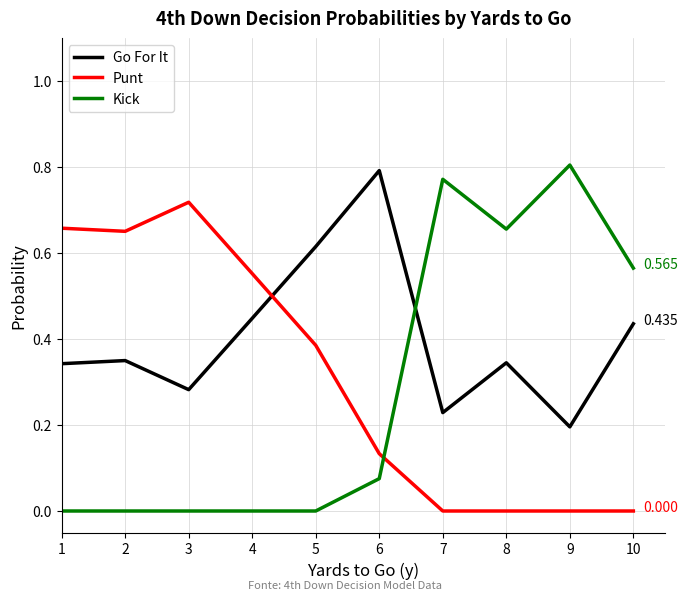

How many intersections are there between Kick and Go For It?

1